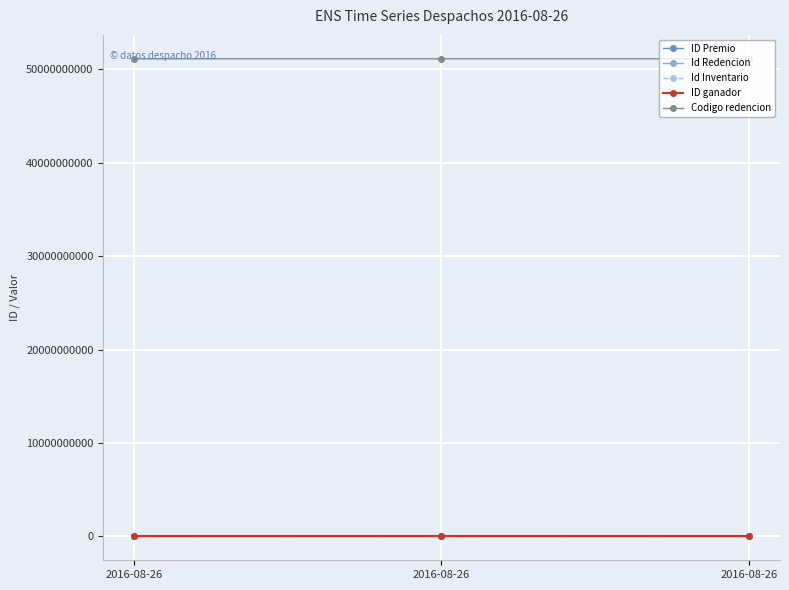

Is it true that ID ganador equals 14162 at 2016-08-26?

True